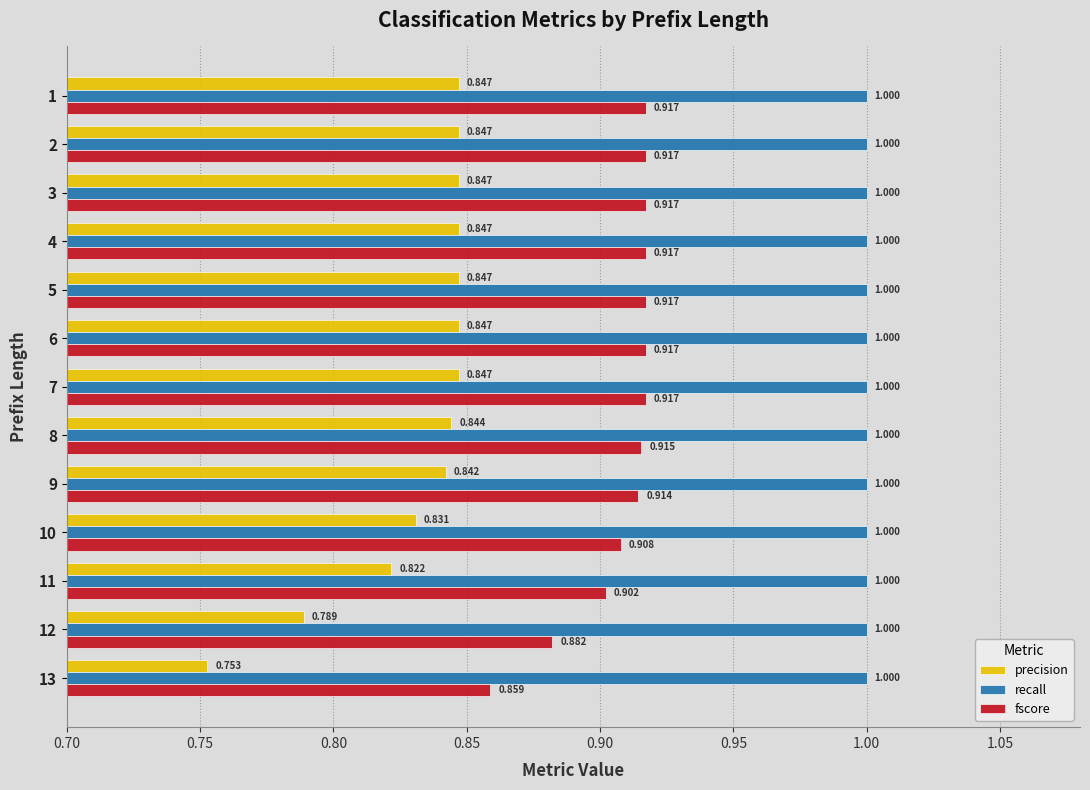

Which series has the largest total across all categories?

recall